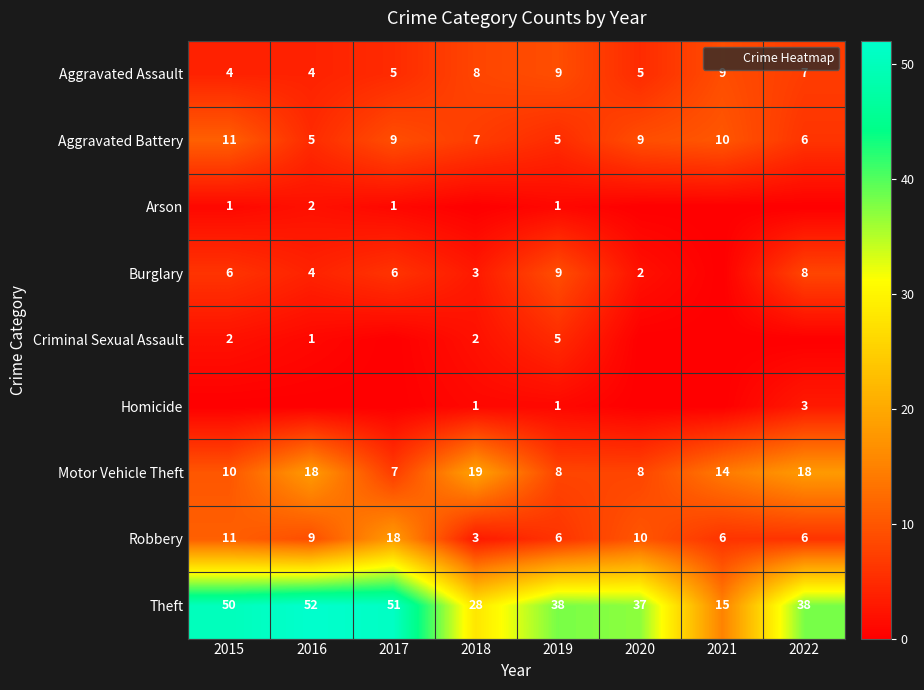

What is the average value of the Motor Vehicle Theft series?

13